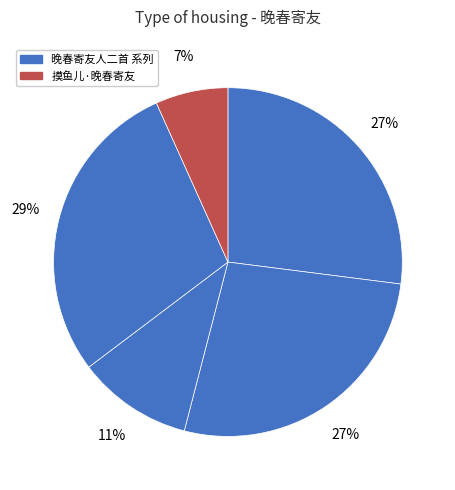

Count the number of slices in the pie.

5